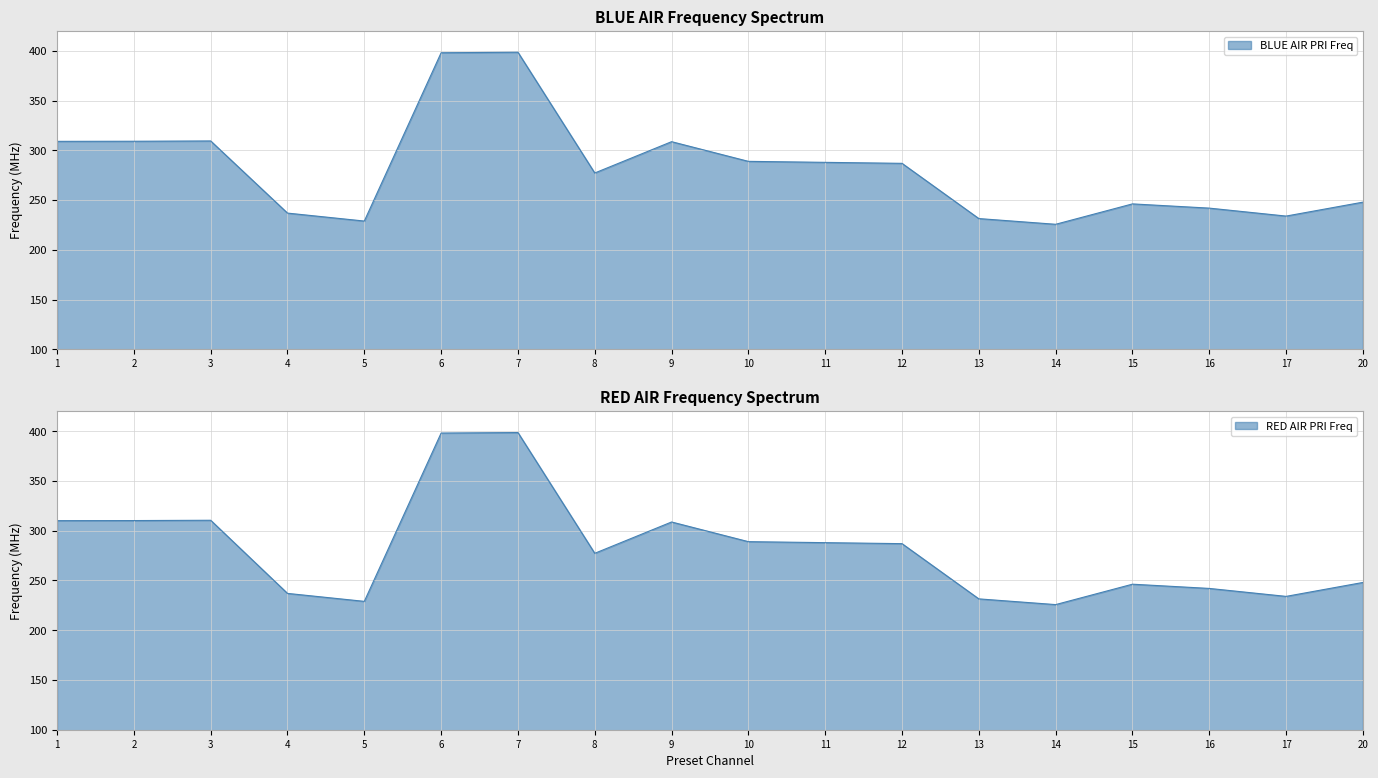

True or false: RED AIR PRI Freq has more than 2 interior local peaks.

True